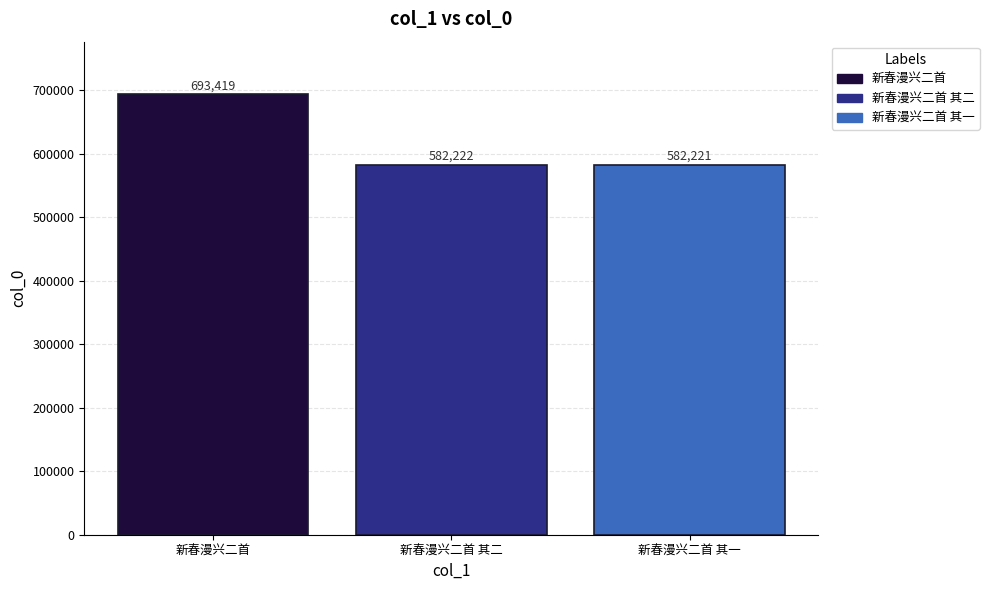

What is the sum of all values?

1857862